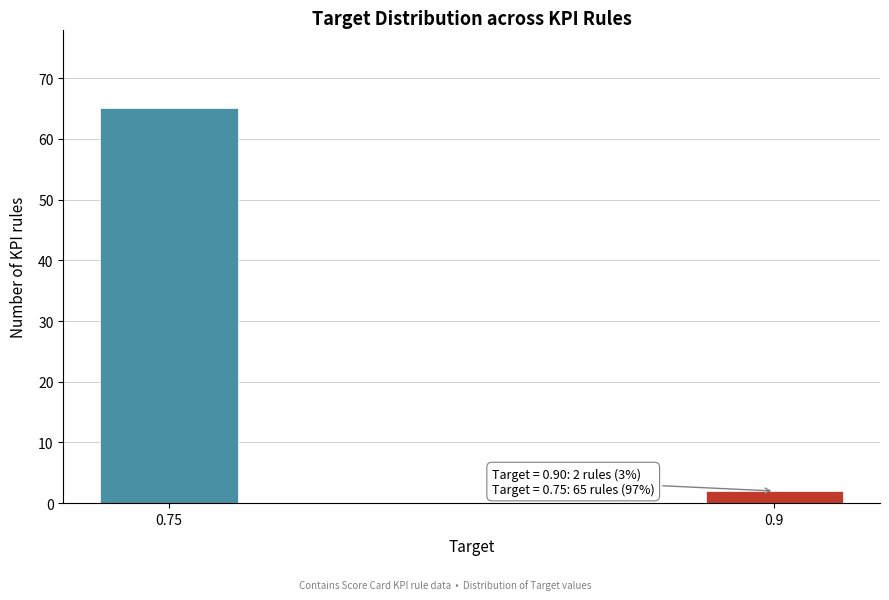

Reading left to right, extract all data points from this chart.

0.75=65	0.9=2